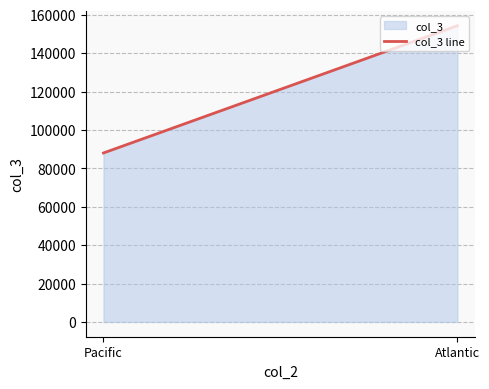

What is the change in value from Pacific to Atlantic?

+66261